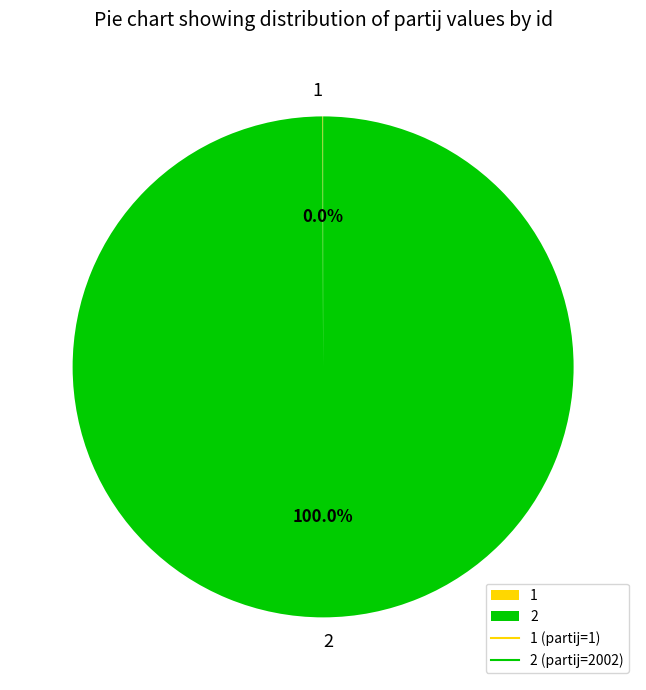

Is there any slice that represents more than half of the pie?

Yes